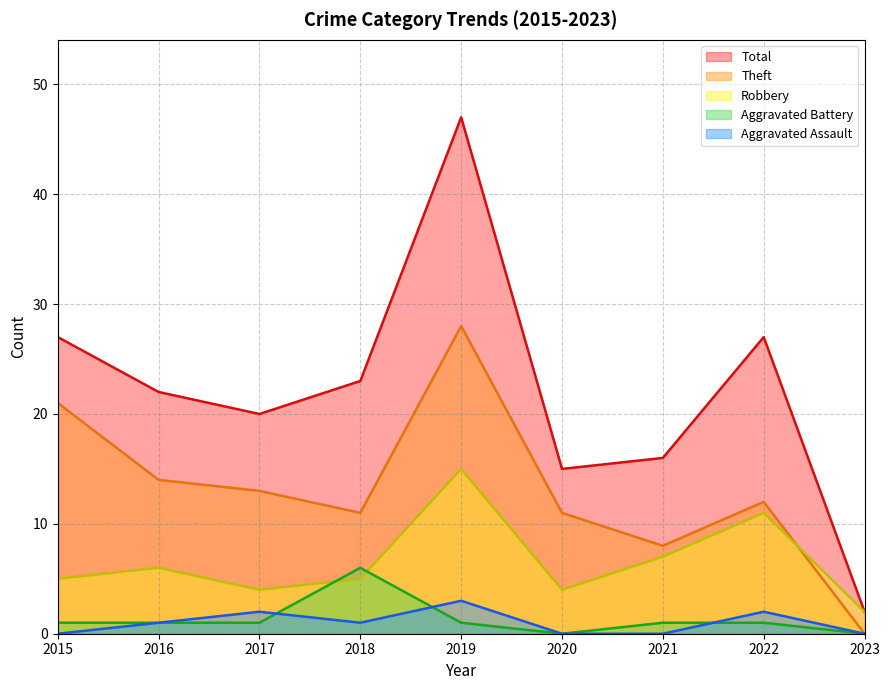

The Theft series shows 23 at 2016. True or false?

False